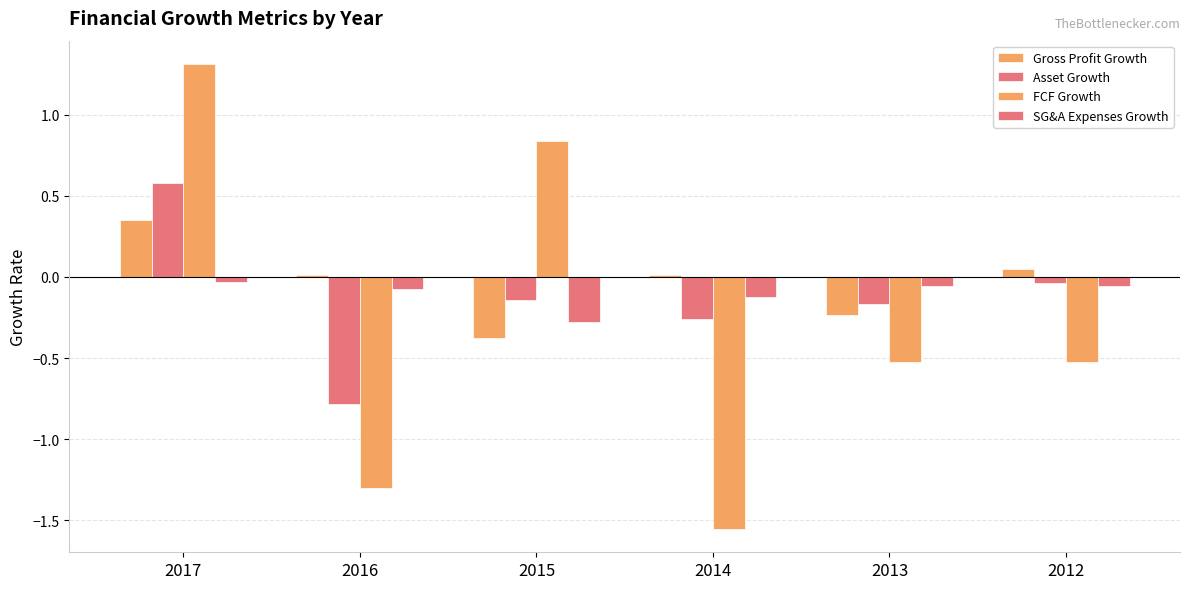

True or false: SG&A Expenses Growth has a value of -0.1 at 2016.

True